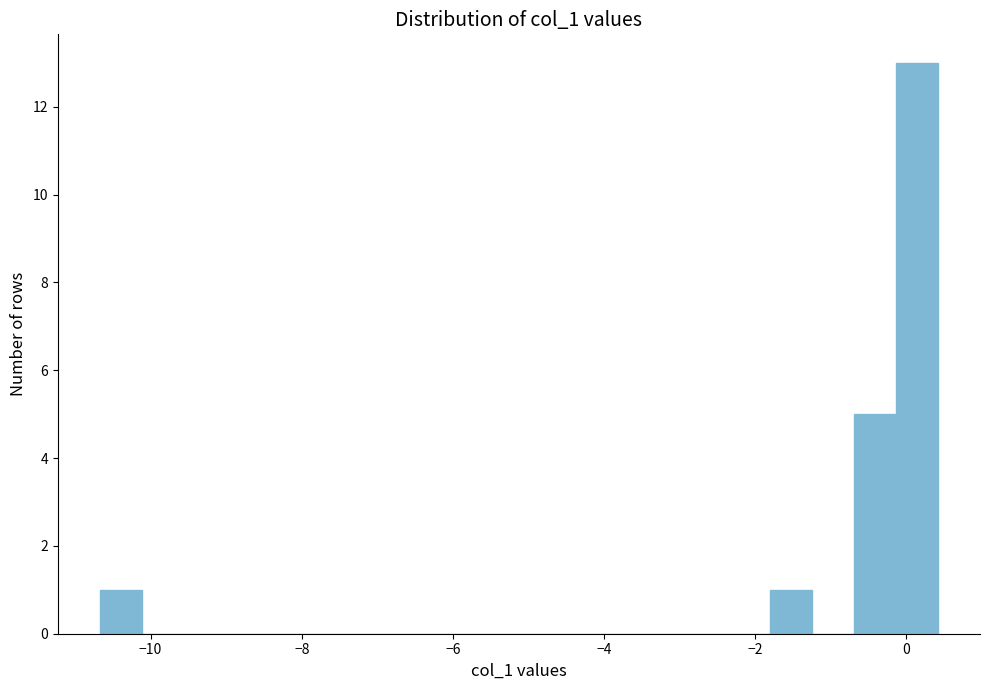

Around what value on the x-axis is the tallest bar? Give the approximate position of its centre, as read against the axis.

0.2